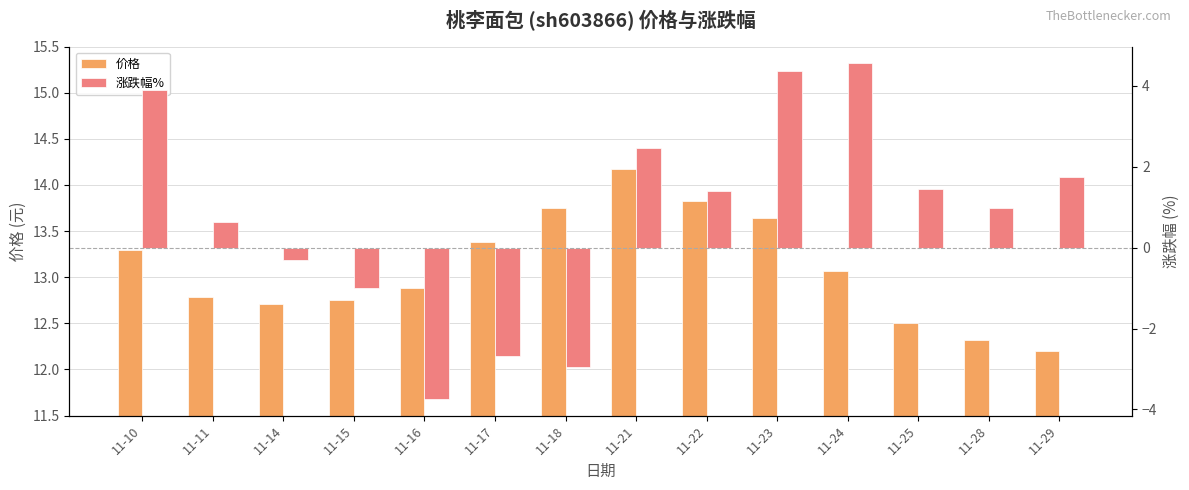

At 11-10, list the series in order from smallest to largest.

涨跌幅%, 价格